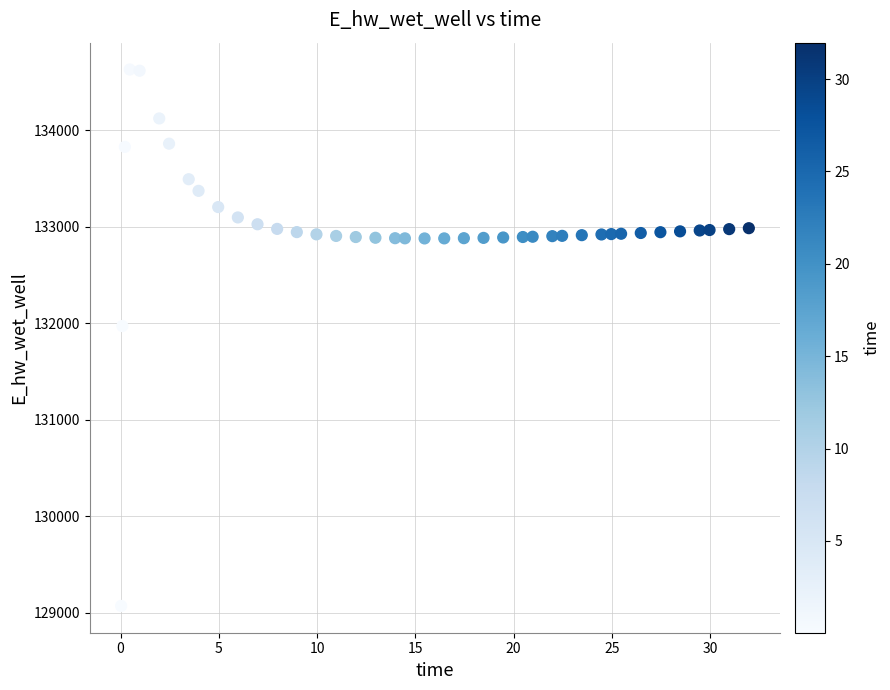

What is the range of X values (max minus min)?

31.9